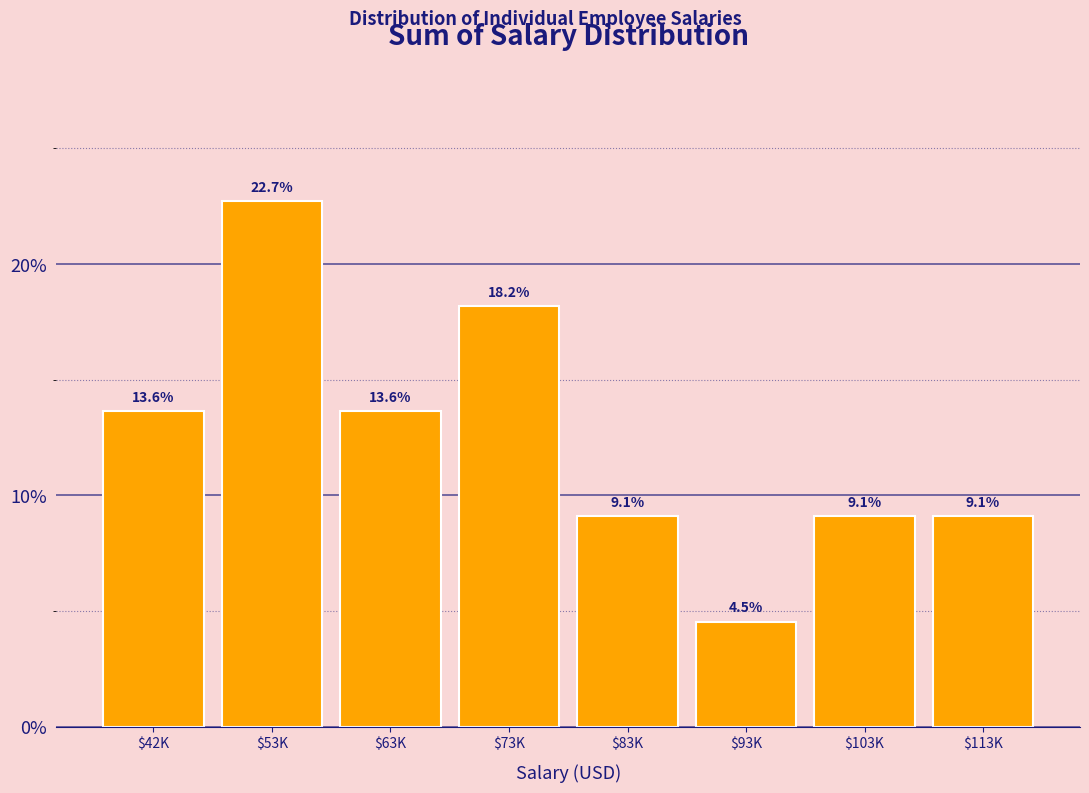

Reading left to right, extract all data points from this chart.

13.6	22.7	13.6	18.2	9.1	4.5	9.1	9.1